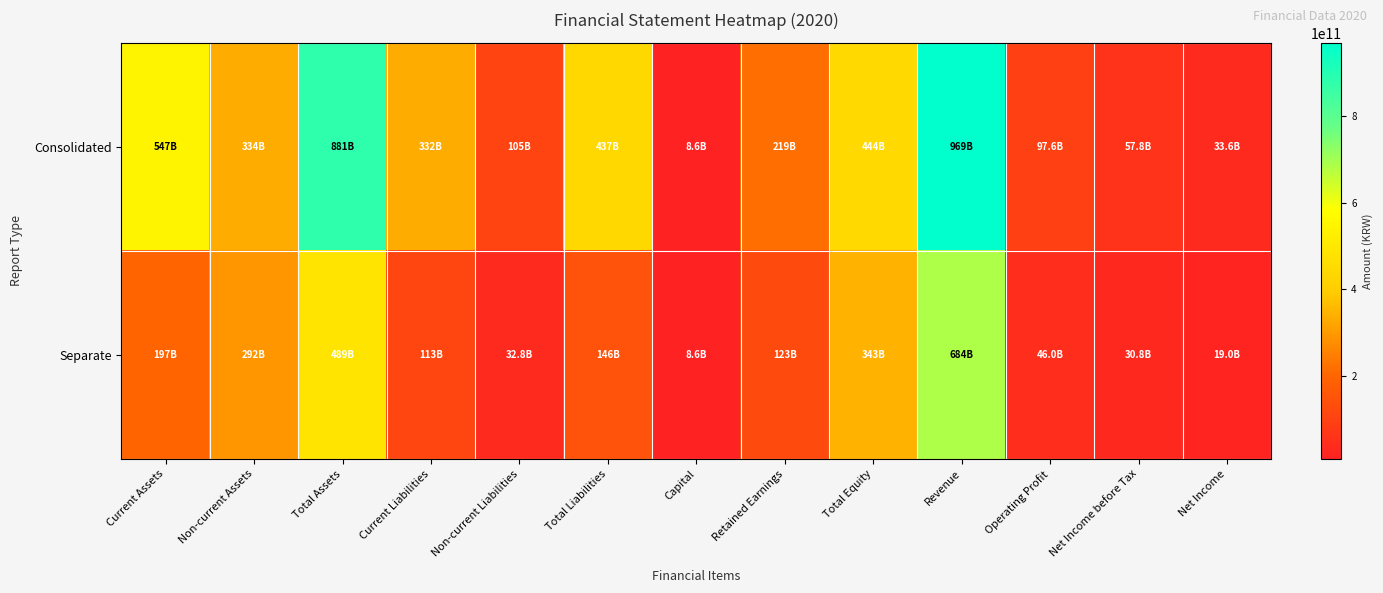

Which series has the largest range (max minus min)?

Consolidated